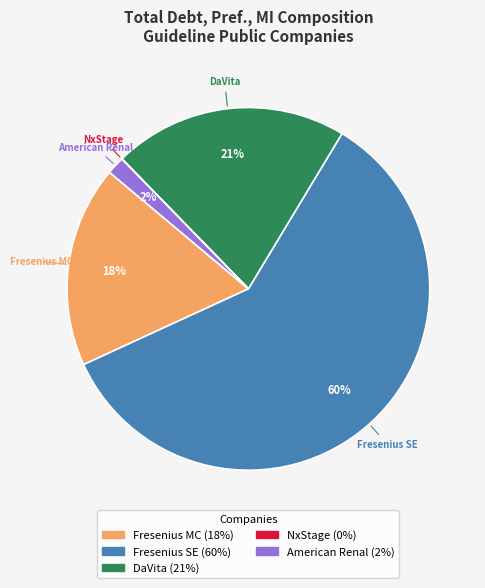

True or false: DaVita accounts for 6% of the total.

False